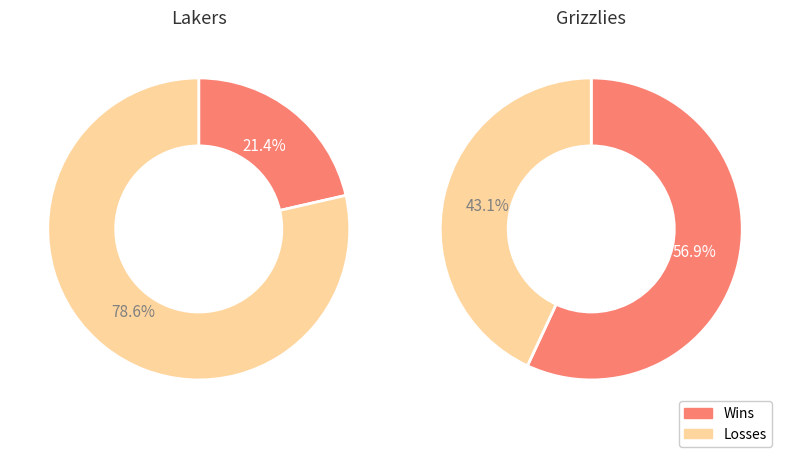

Which slice is the largest?

Lakers